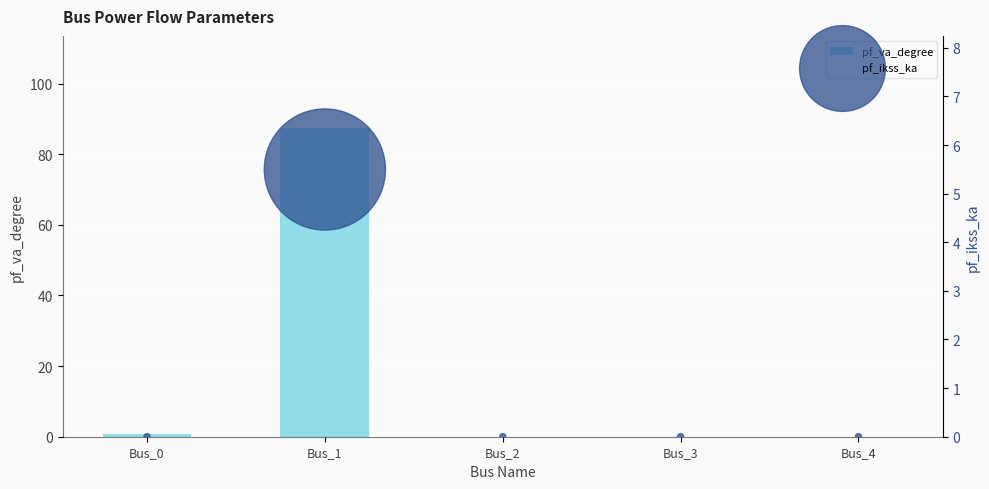

What is the total value across all series at Bus_1?

92.8